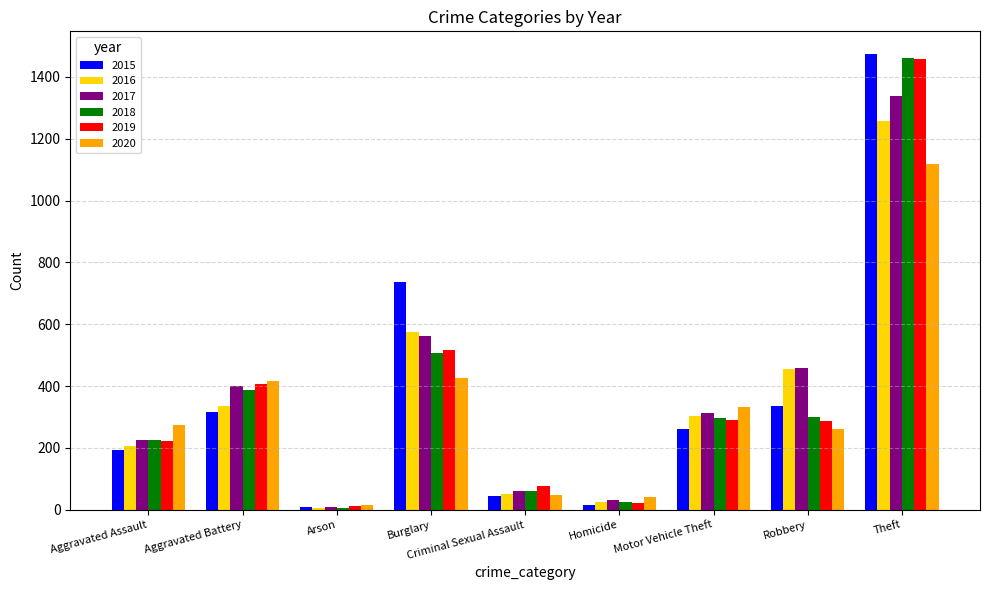

What is the average value of the 2015 series?

377